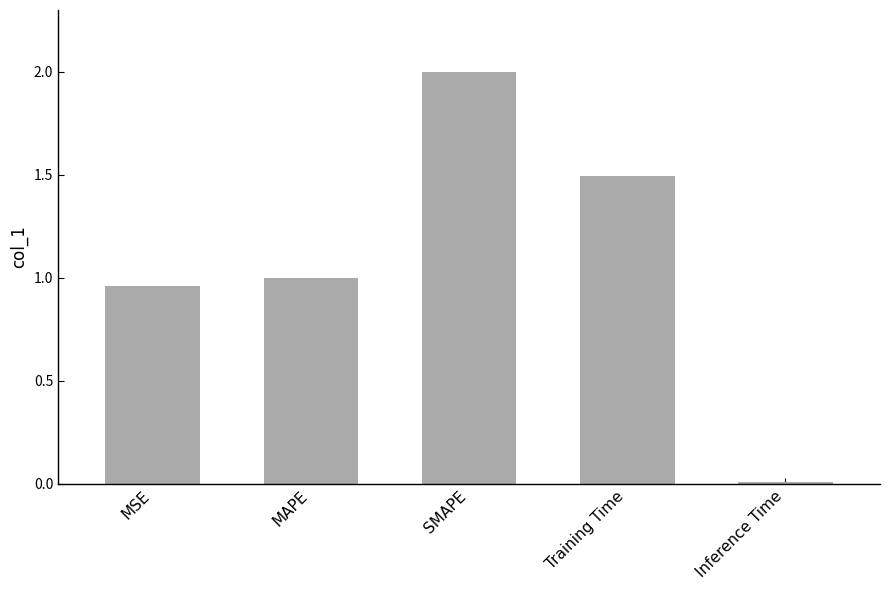

Is it true that the value at SMAPE is 1.4?

False